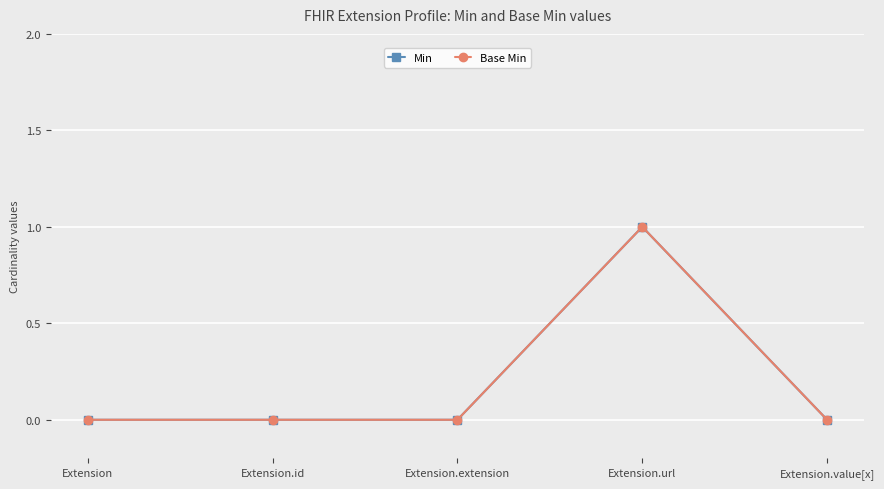

Is this an area chart (filled region under the line)?

No